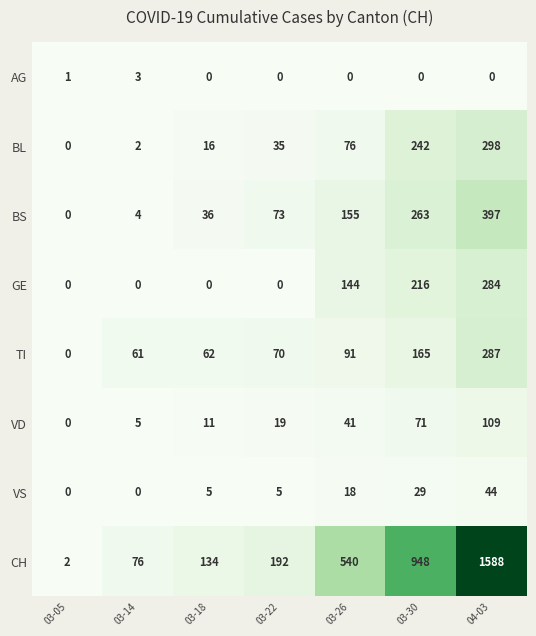

What is the approximate value of TI at 03-18, to the nearest 10?

60